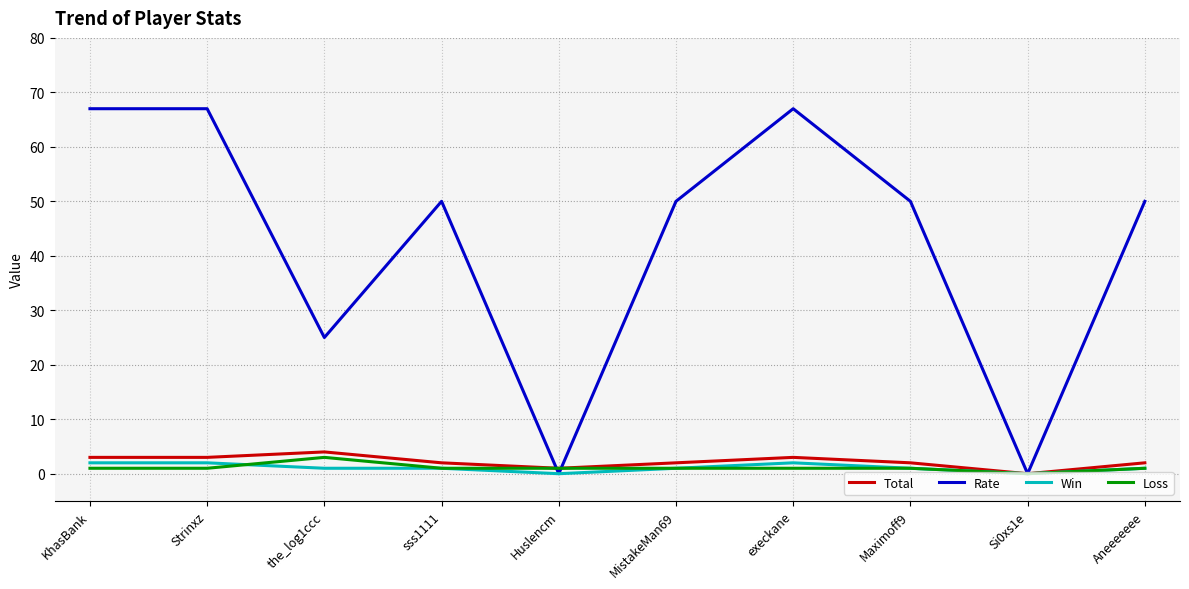

At which label is Rate closest to 33?

the_log1ccc